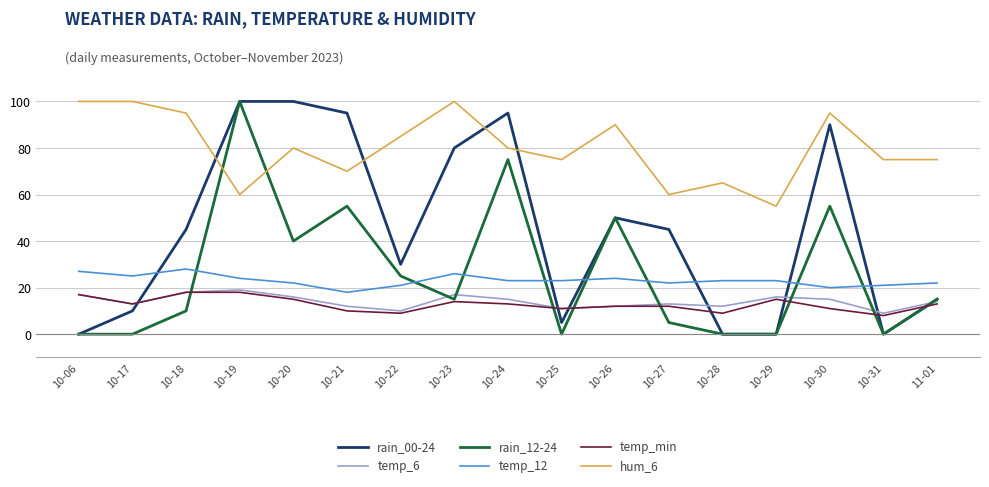

What is the average value of the temp_12 series?

23